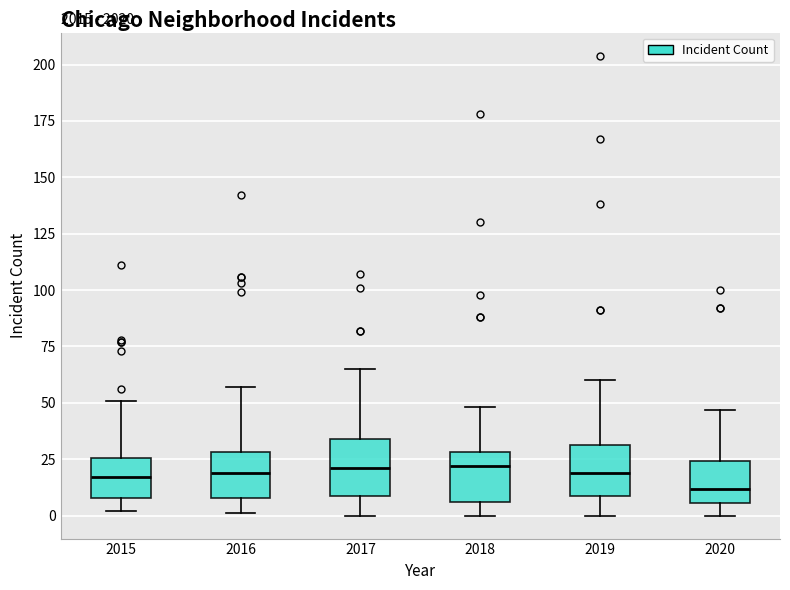

Reading left to right, transcribe this box plot: for each box, give where its median line is, the range the box spans, and where its two whiskers end, as read against the y-axis. The values are not printed on the chart, so give them approximately, as read against the axis.

2015: median 15, box 10 to 25, whiskers 0 to 50
2016: median 20, box 10 to 30, whiskers 0 to 55
2017: median 20, box 10 to 35, whiskers 0 to 65
2018: median 20, box 5 to 30, whiskers 0 to 50
2019: median 20, box 10 to 30, whiskers 0 to 60
2020: median 10, box 5 to 25, whiskers 0 to 45